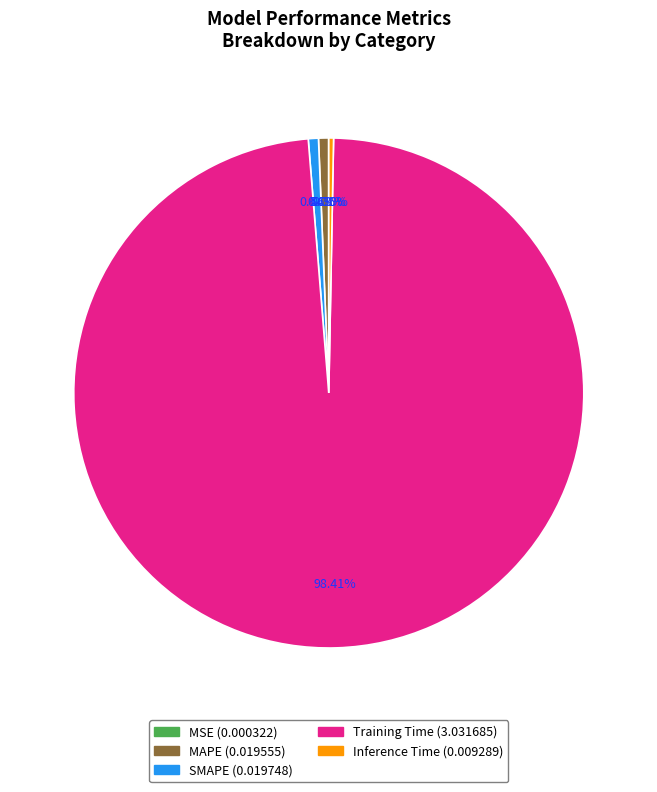

To the nearest percent, what percentage of the pie is SMAPE?

1%